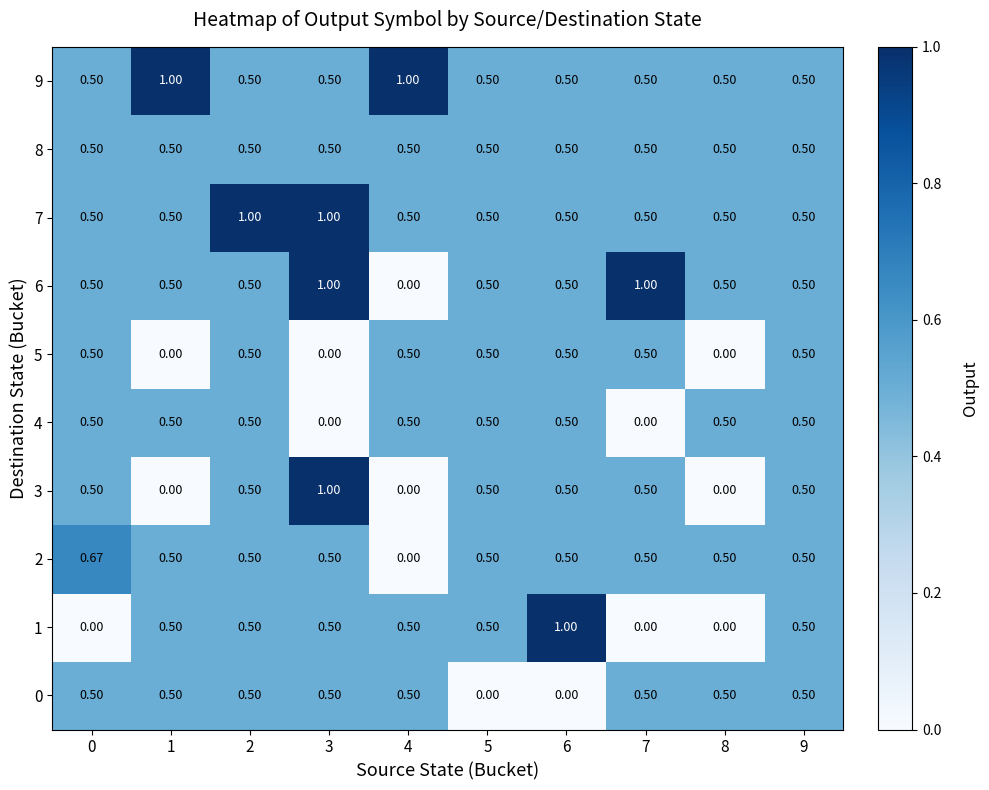

Is the value of 4 at 3 greater than the value of 6 at 0?

No